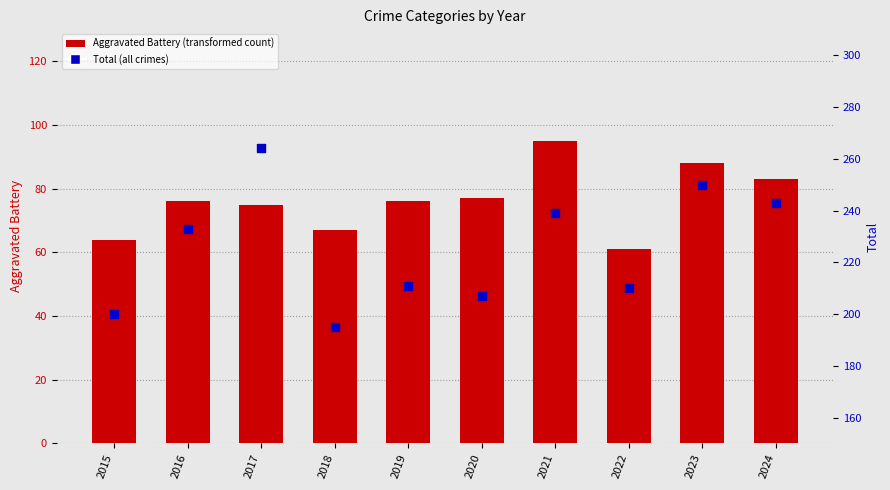

Is the value of Total at 2018 greater than the value of Aggravated Battery at 2019?

Yes